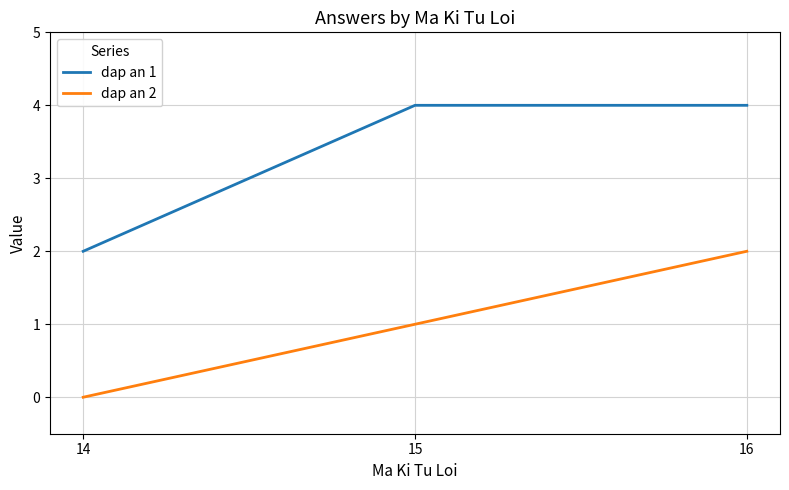

List the series in order of their peak value, highest first.

dap an 1, dap an 2